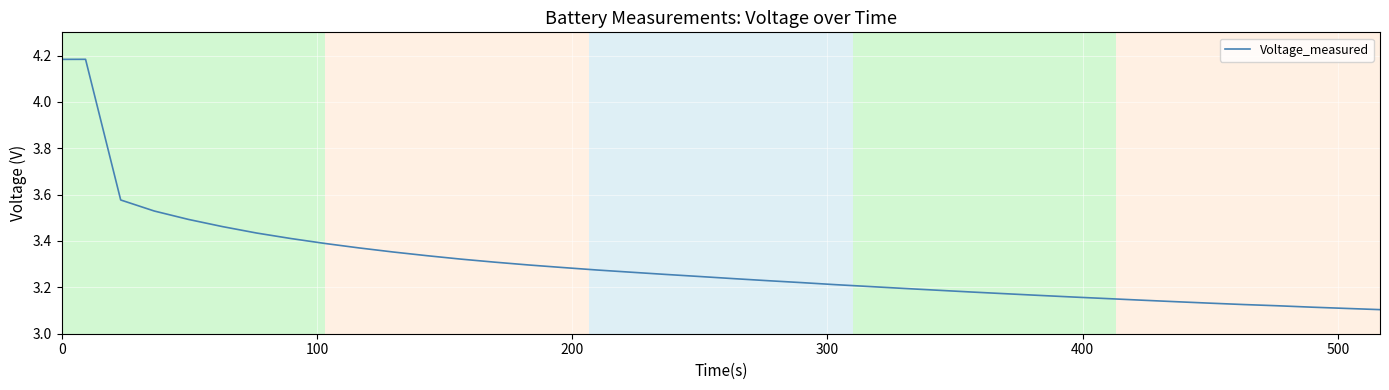

How many lines are shown in the chart?

1